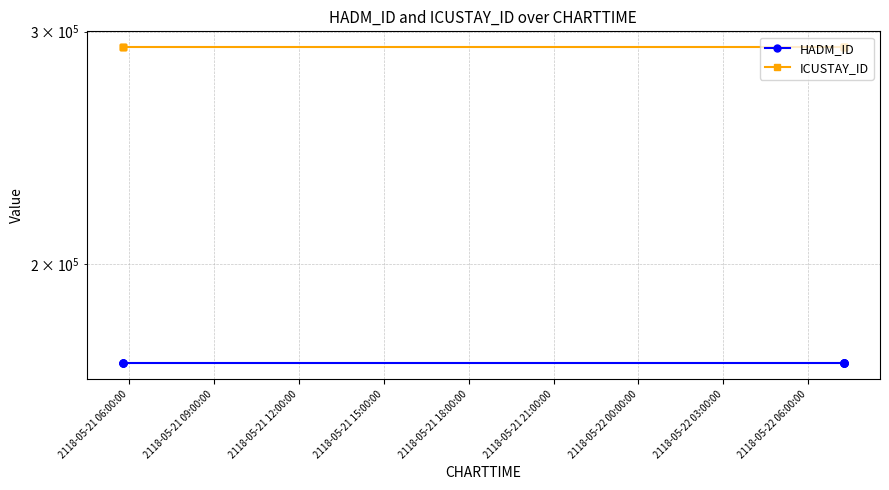

List the series in order of their peak value, highest first.

ICUSTAY_ID, HADM_ID